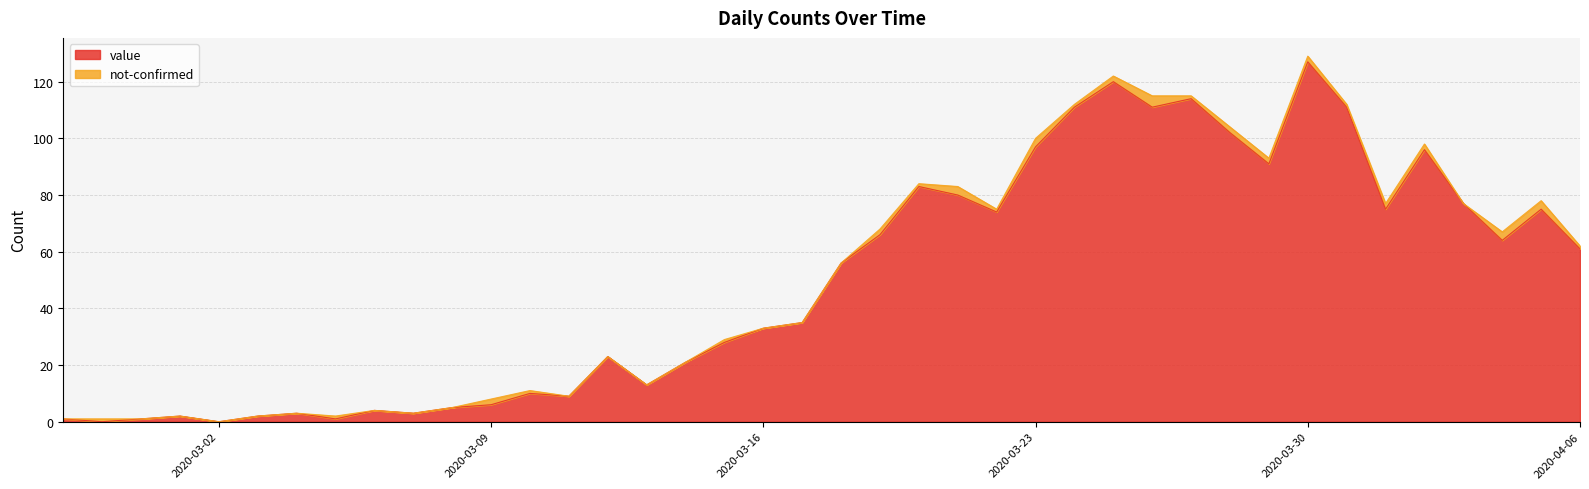

True or false: value has a value of 127 at 2020-03-30.

True